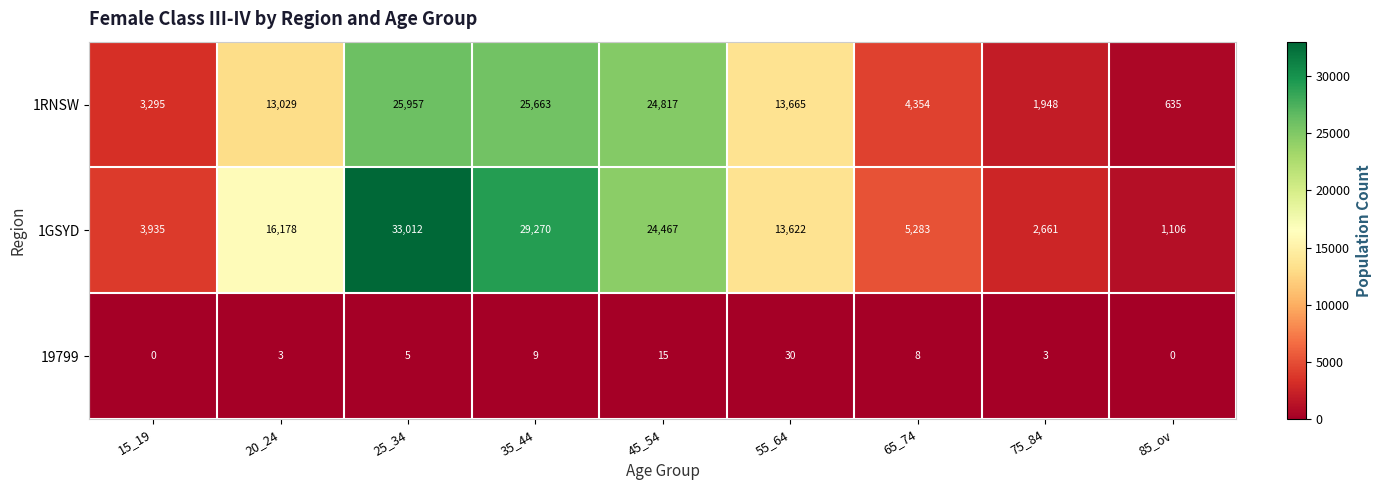

At which label is 1RNSW closest to 13296?

20_24